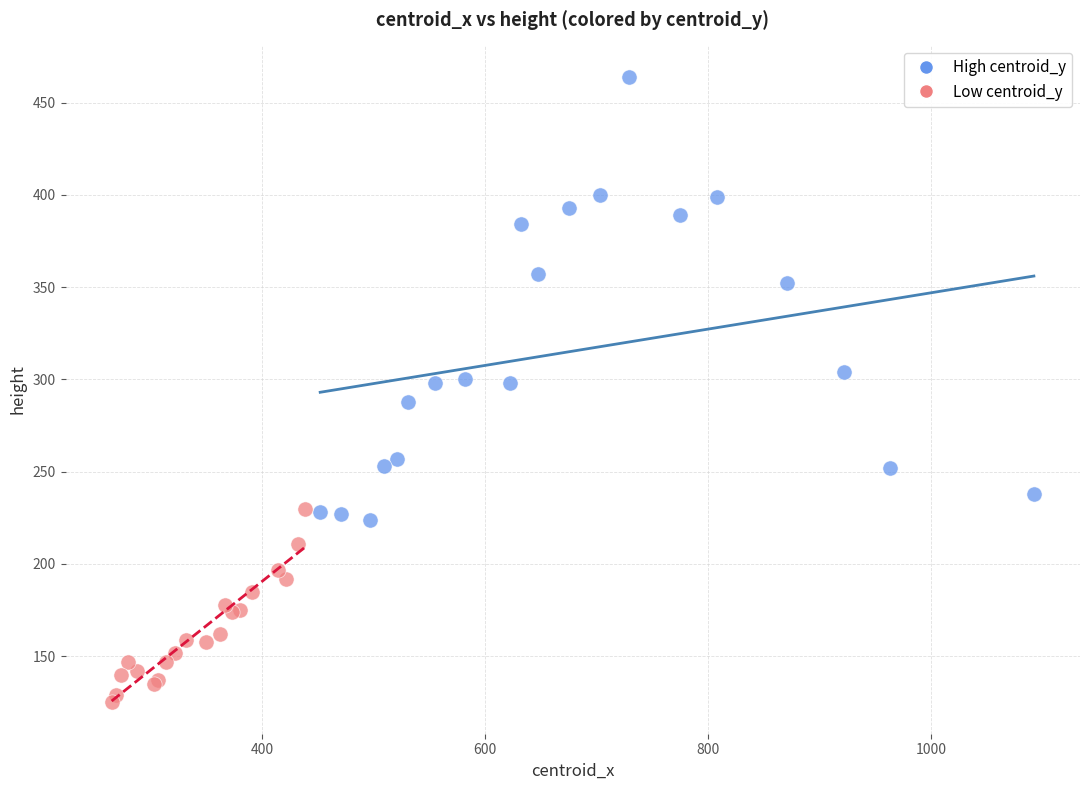

Which series has the largest Y range (max minus min)?

High centroid_y